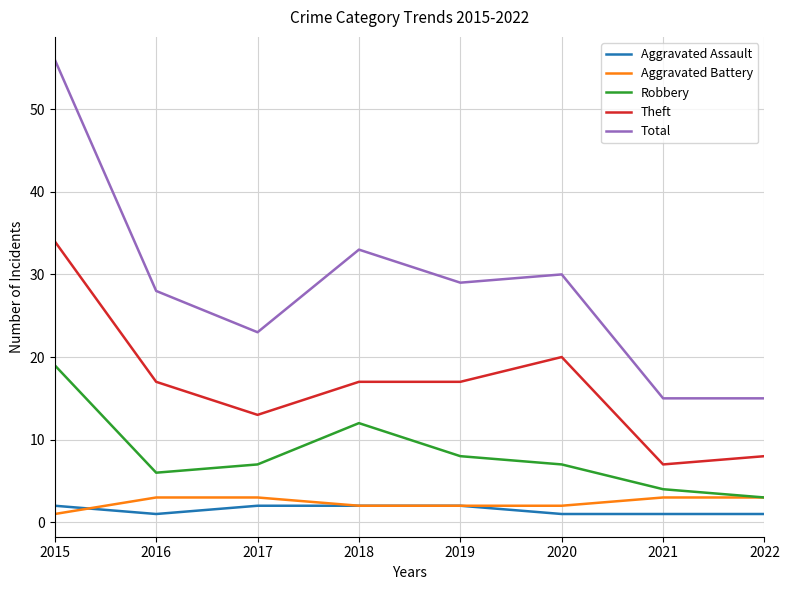

Reading right to left, list all the values displayed in this chart.

Aggravated Assault: 2022=1	2021=1	2020=1	2019=2	2018=2	2017=2	2016=1	2015=2
Aggravated Battery: 2022=3	2021=3	2020=2	2019=2	2018=2	2017=3	2016=3	2015=1
Robbery: 2022=3	2021=4	2020=7	2019=8	2018=12	2017=7	2016=6	2015=19
Theft: 2022=8	2021=7	2020=20	2019=17	2018=17	2017=13	2016=17	2015=34
Total: 2022=15	2021=15	2020=30	2019=29	2018=33	2017=23	2016=28	2015=56